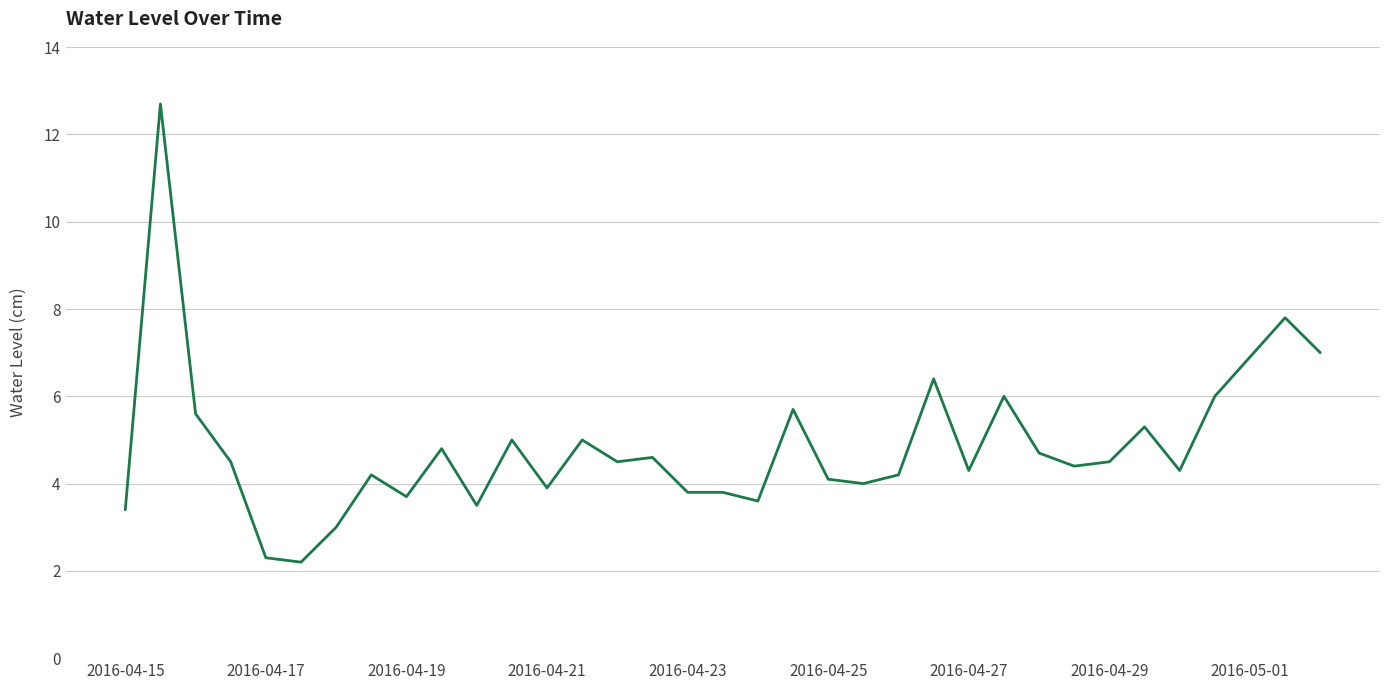

What is the minimum value shown in the chart?

2.2